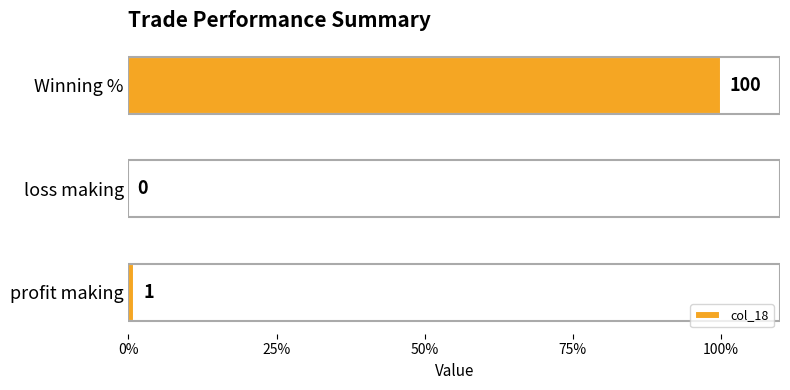

Are the bars horizontal?

Yes